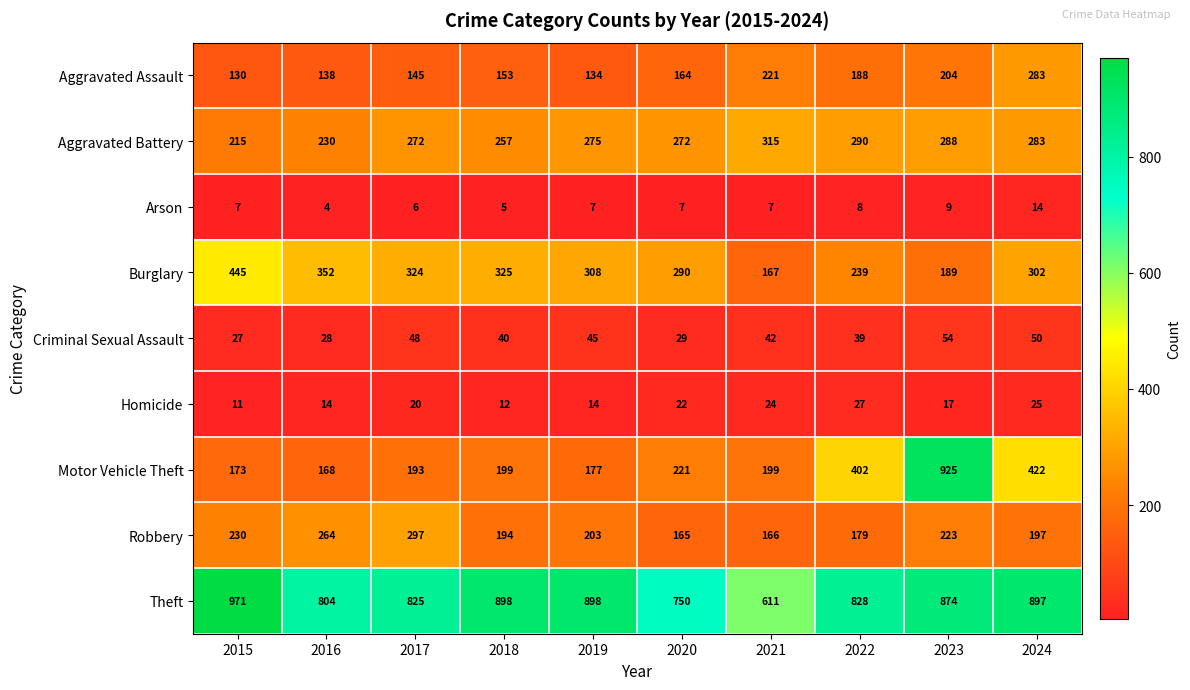

Rank the series by their maximum value, from lowest to highest.

Arson, Homicide, Criminal Sexual Assault, Aggravated Assault, Robbery, Aggravated Battery, Burglary, Motor Vehicle Theft, Theft